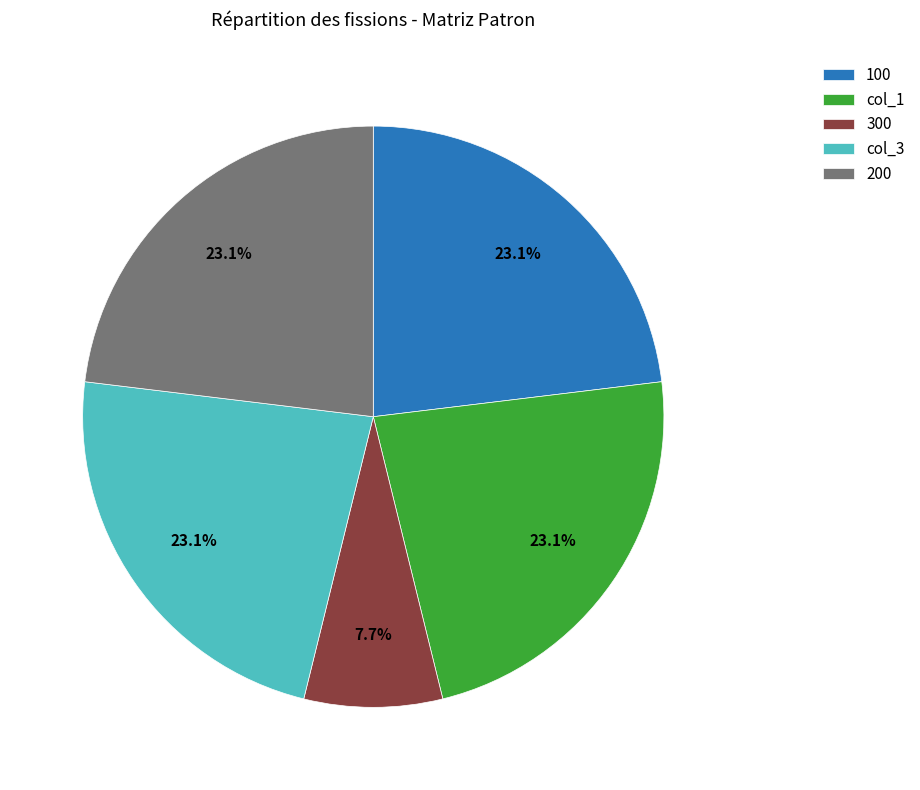

Which category has the smallest portion of the pie?

300